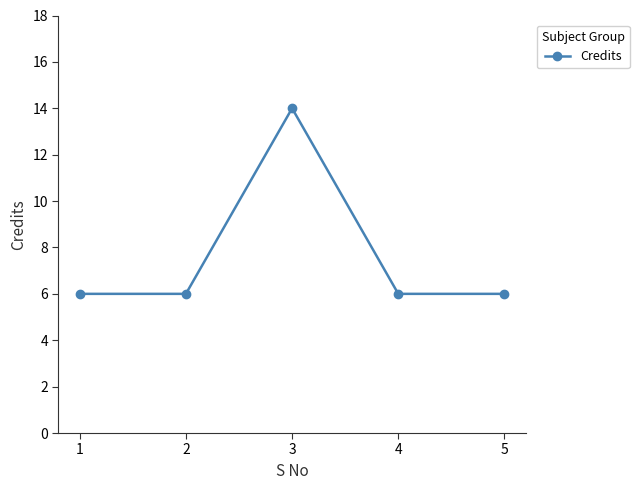

Is it true that the value at 3 is 14?

True